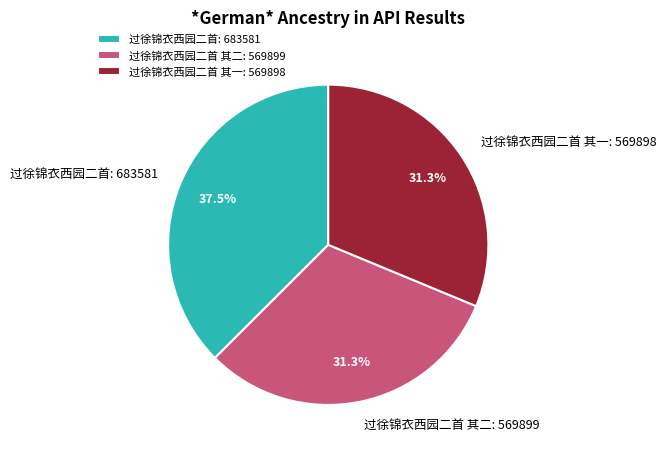

To the nearest percent, what is the combined percentage of 过徐锦衣西园二首 其一 and 过徐锦衣西园二首 其二?

63%